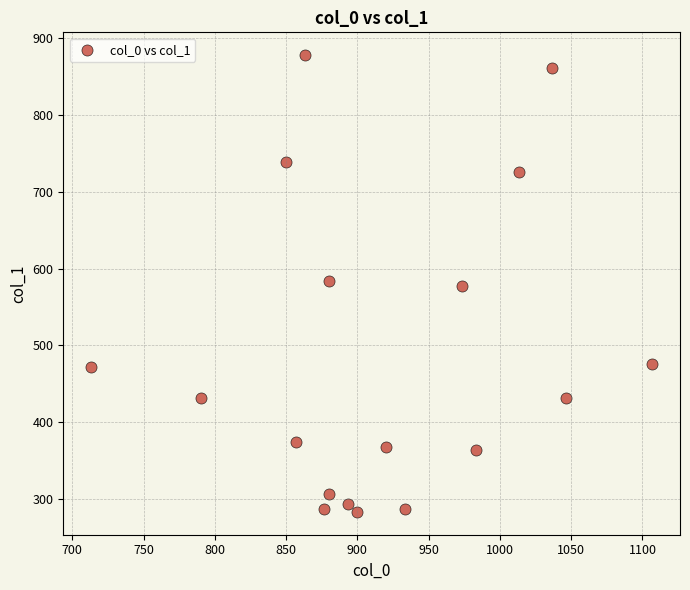

What is the range of Y values (max minus min)?

594.0